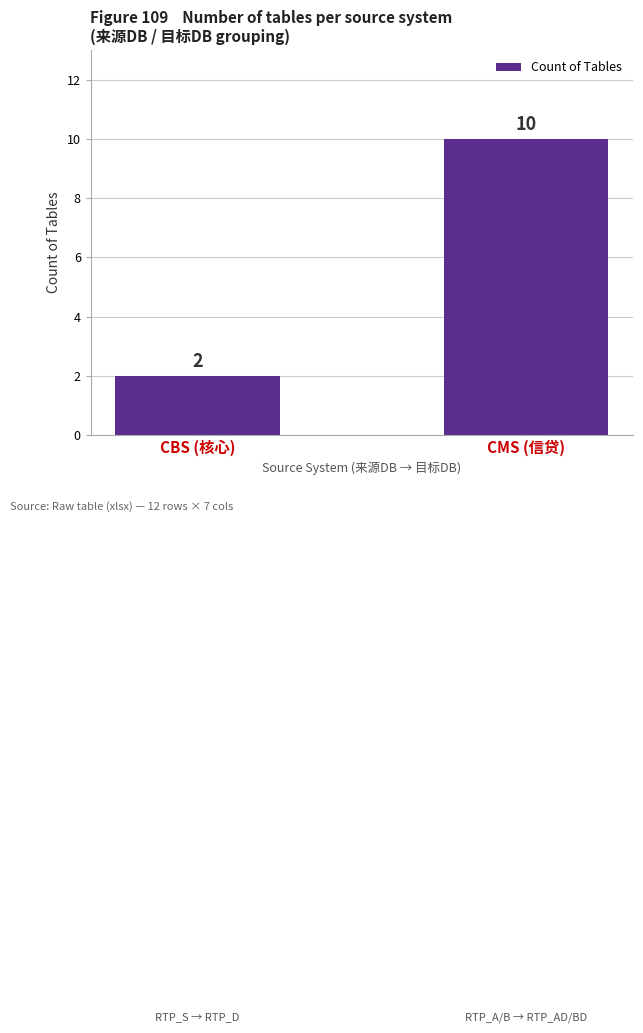

Rank the categories by value from highest to lowest.

CMS (信贷), CBS (核心)